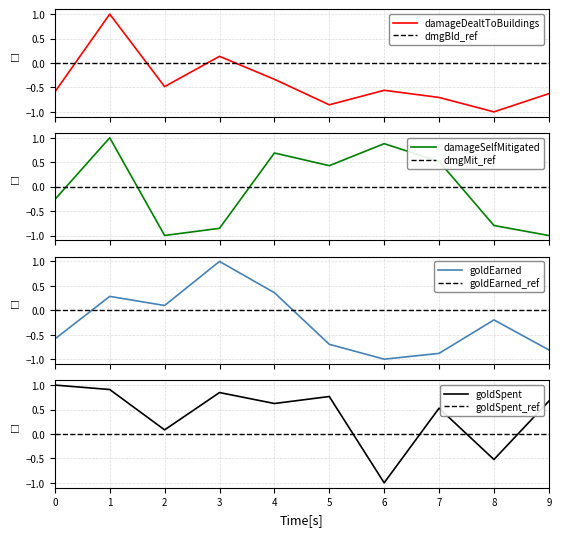

Is the value of goldEarned at 1 greater than the value of damageDealtToBuildings at 8?

Yes